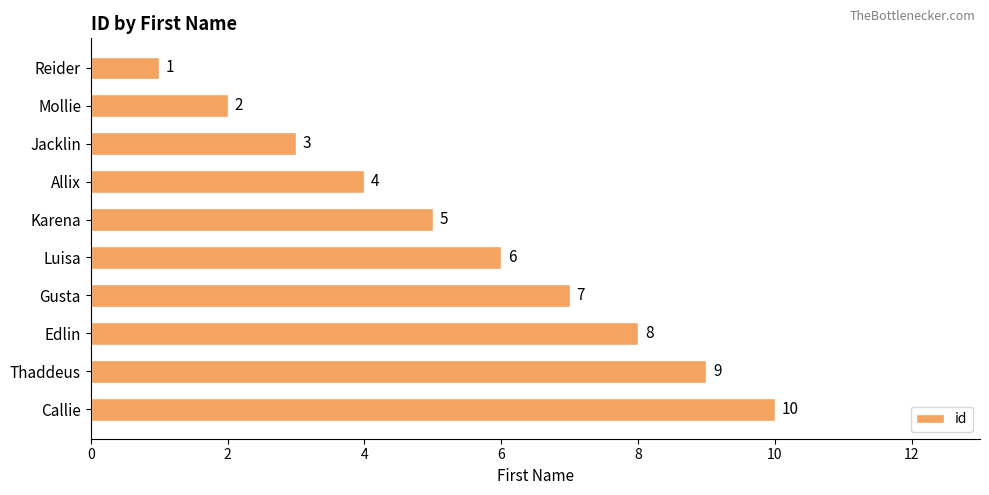

What is the difference between the values at Thaddeus and Jacklin?

6